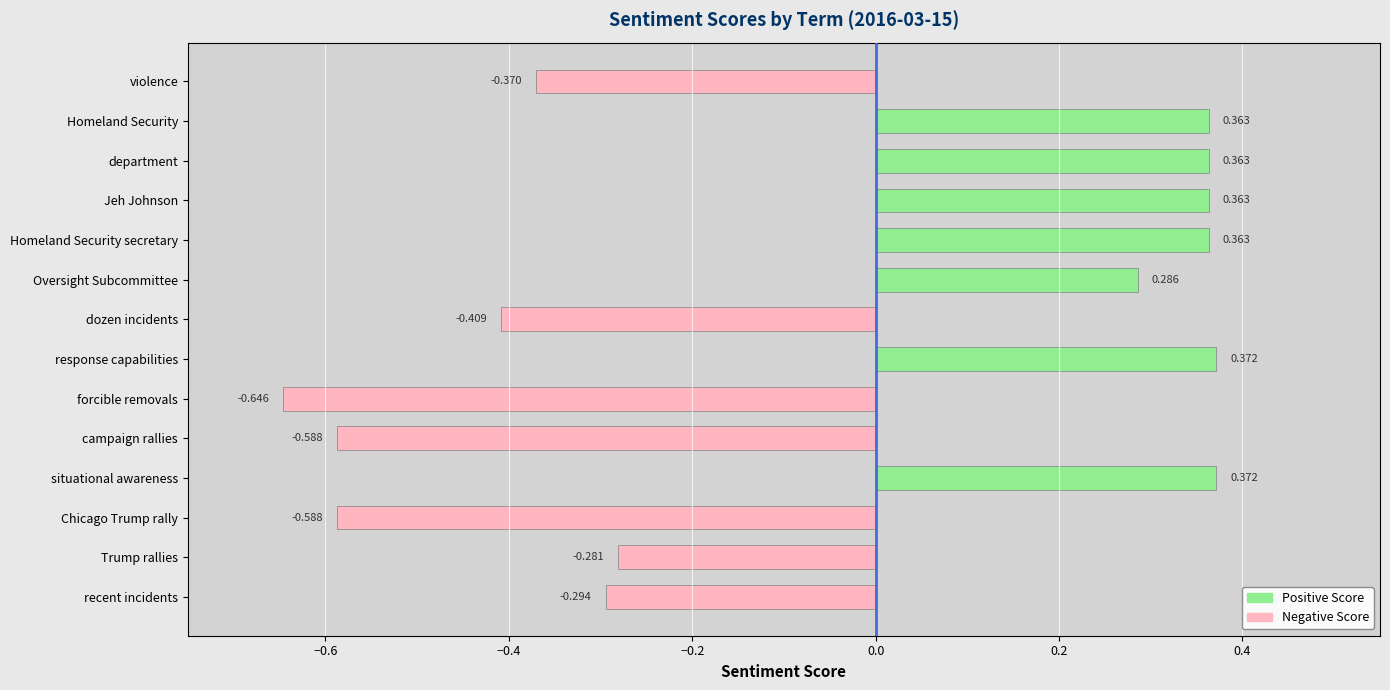

What is the label of the 8th bar from the top?

response capabilities